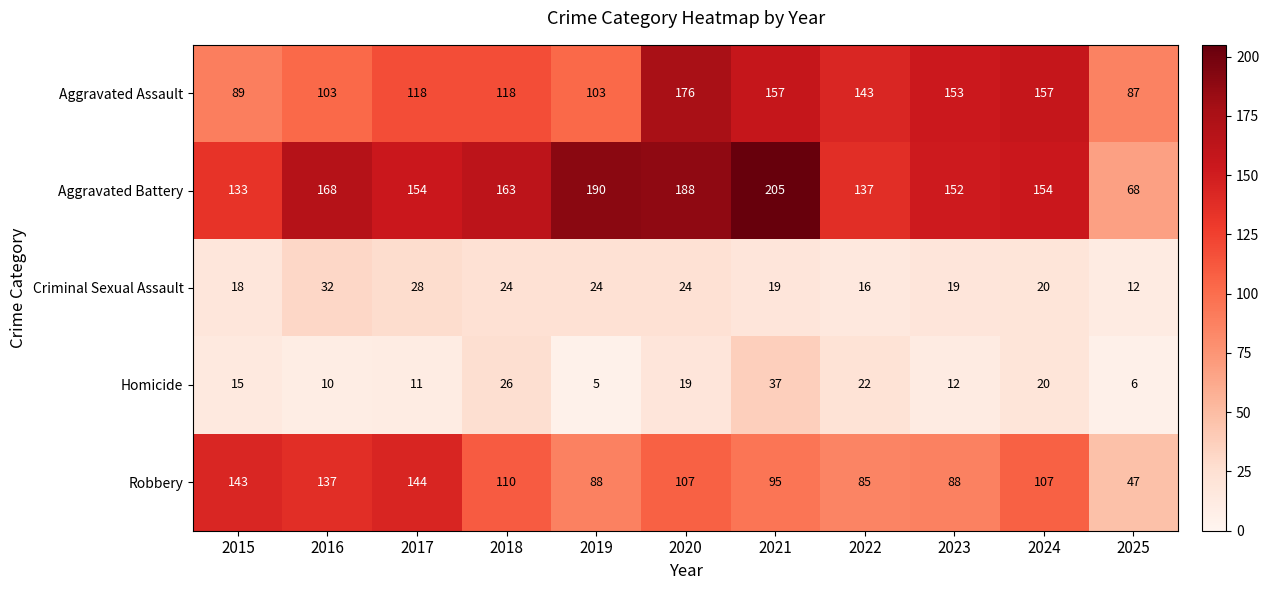

Which series has the largest total across all categories?

Aggravated Battery